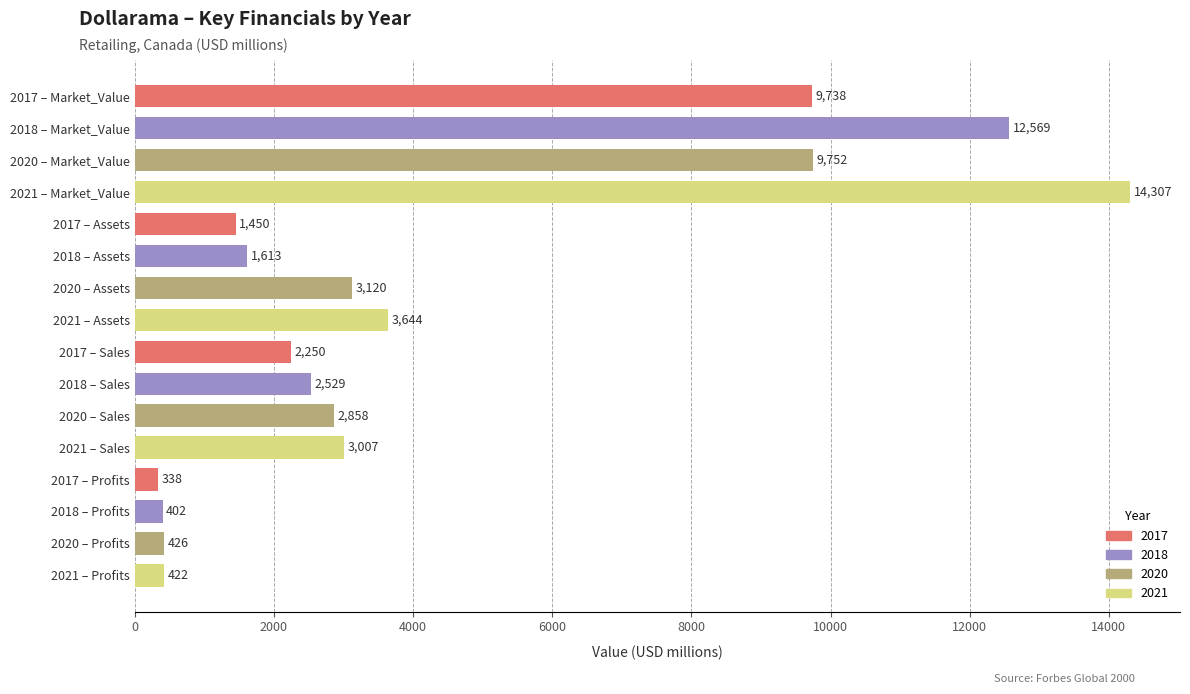

What is the sum of the values at 2020 – Market_Value and 2020 – Sales?

12610.0